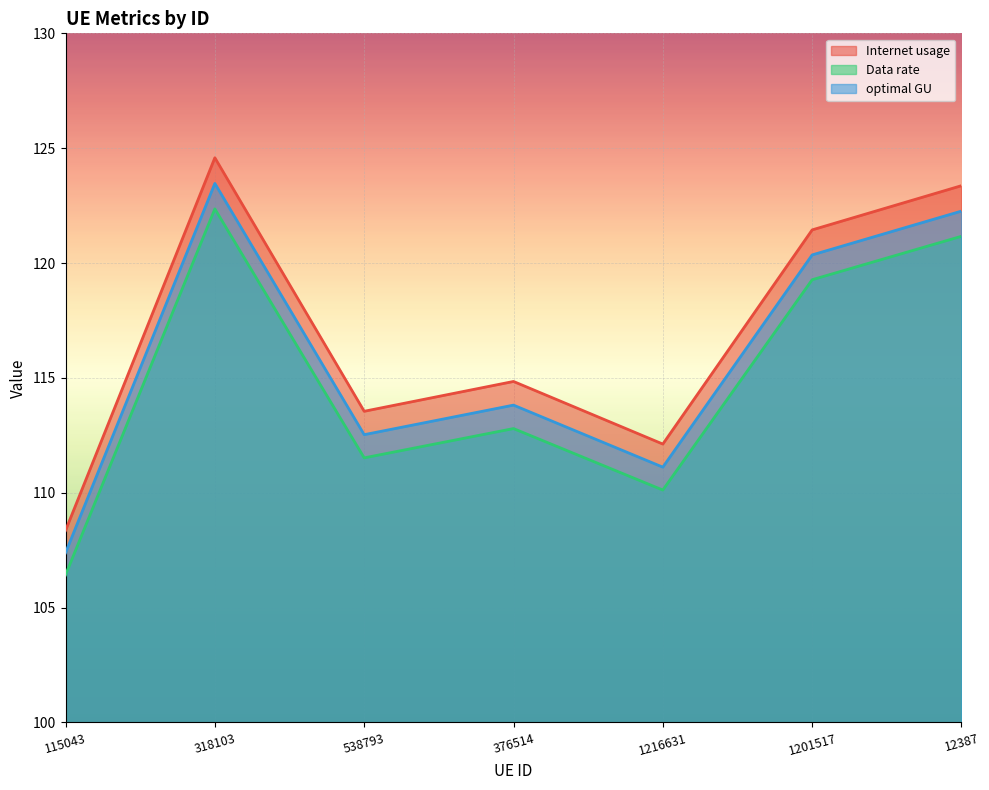

At which label is Internet usage closest to 116?

376514